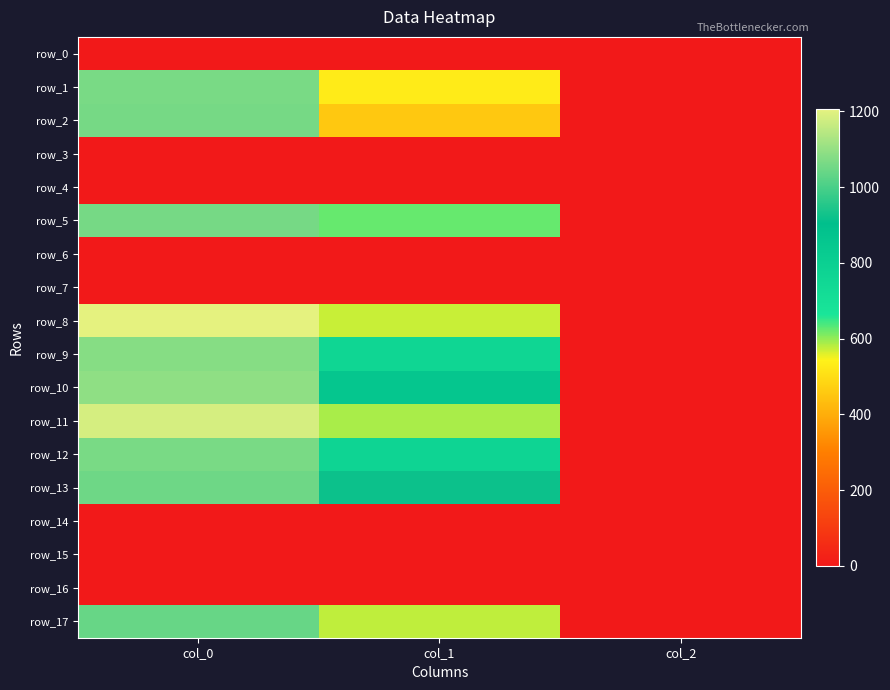

Reading right to left, list all the values displayed in this chart.

row_0: 0.0	0.0	0.0
row_1: 2.0	529.9	1063.3
row_2: 2.0	455.6	1060.0
row_3: 0.0	0.0	0.0
row_4: 0.0	0.0	0.0
row_5: 2.0	624.4	1060.0
row_6: 0.0	0.0	0.0
row_7: 0.0	0.0	0.0
row_8: 2.0	570.4	1206.7
row_9: 2.0	759.4	1080.0
row_10: 2.0	857.2	1093.3
row_11: 2.0	587.2	1183.3
row_12: 2.0	769.5	1063.3
row_13: 2.0	921.4	1050.0
row_14: 0.0	0.0	0.0
row_15: 0.0	0.0	0.0
row_16: 0.0	0.0	0.0
row_17: 2.0	577.1	1040.0